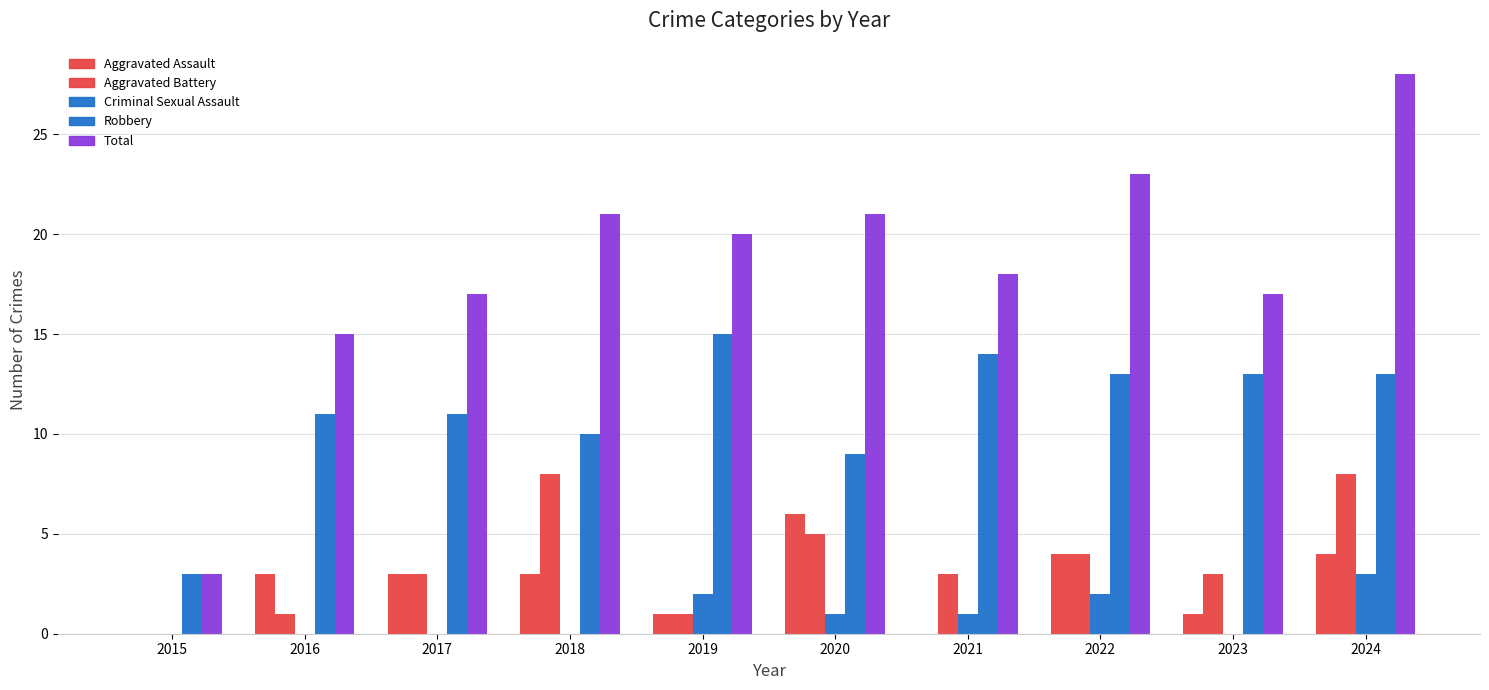

Is it true that Criminal Sexual Assault equals 1 at 2020?

True